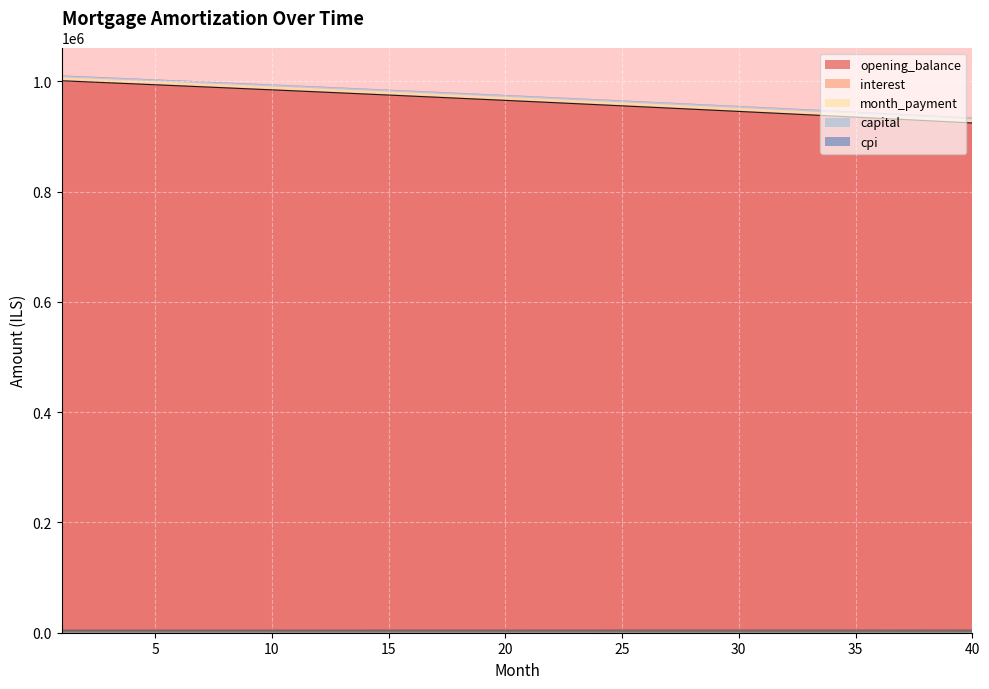

How many lines are shown in the chart?

5